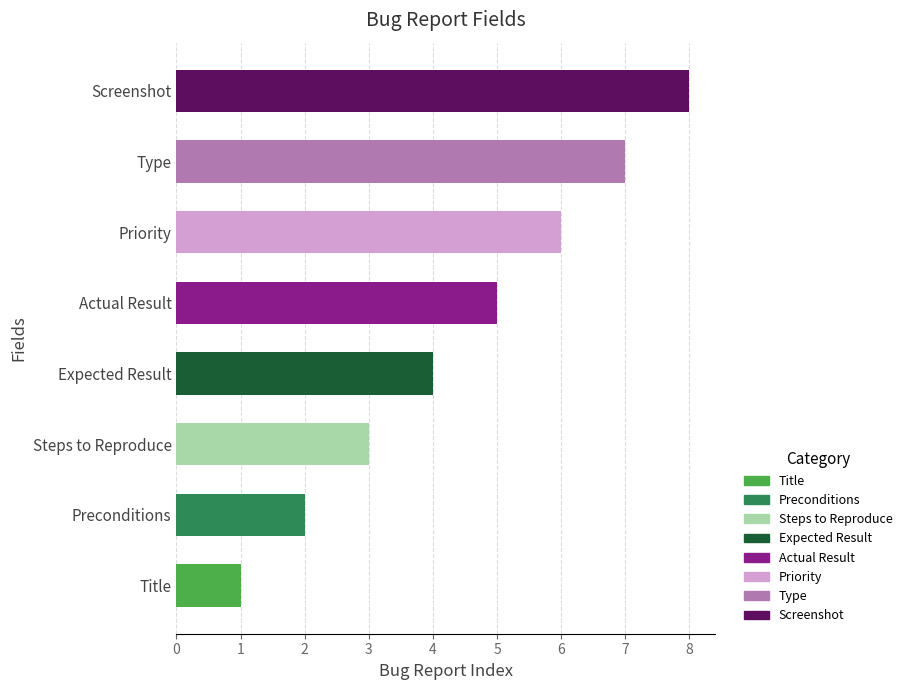

What is the total value across all series at Actual Result?

5